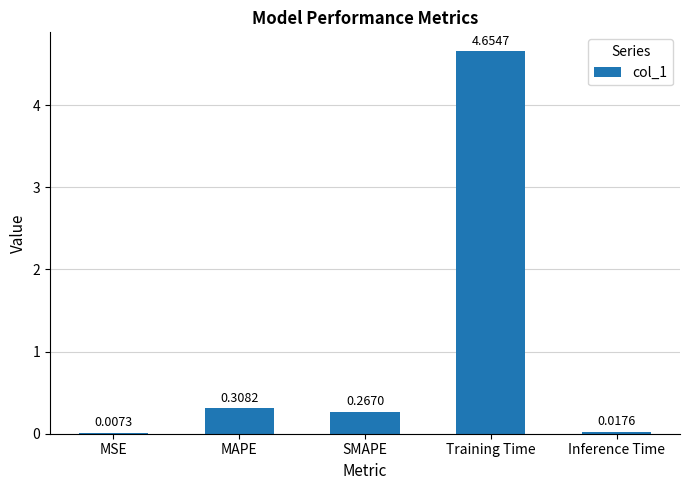

The chart shows a value of 0.1 at MAPE. True or false?

False